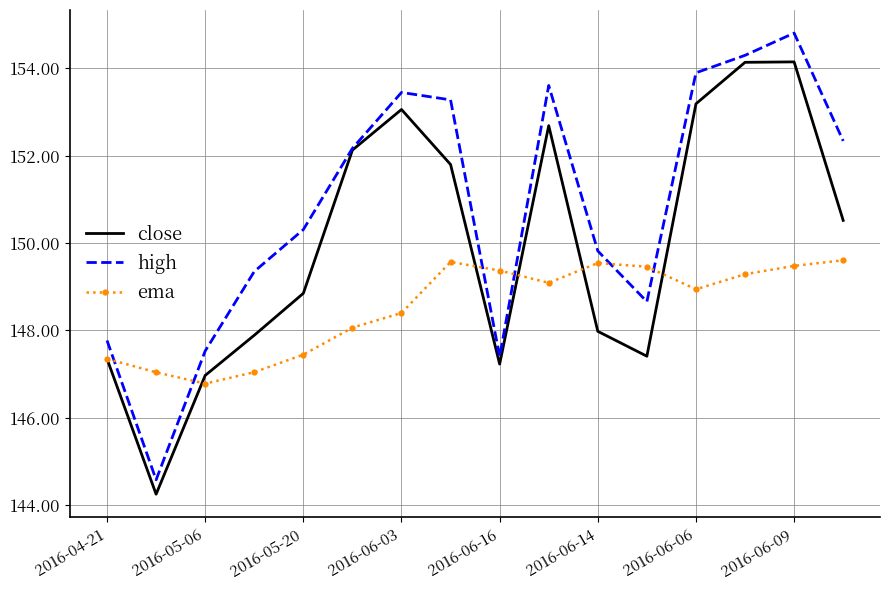

What is the maximum value shown in the chart?

154.8